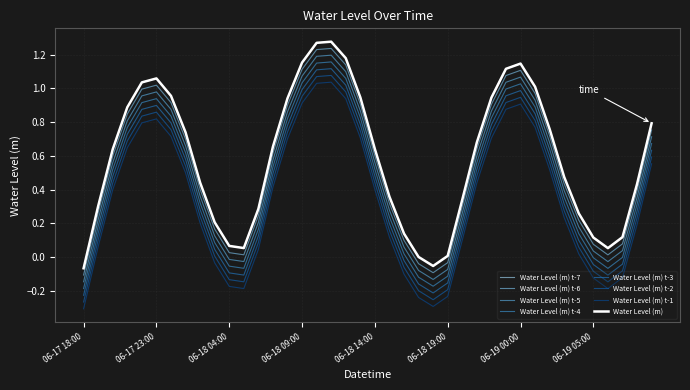

Is this an area chart (filled region under the line)?

No